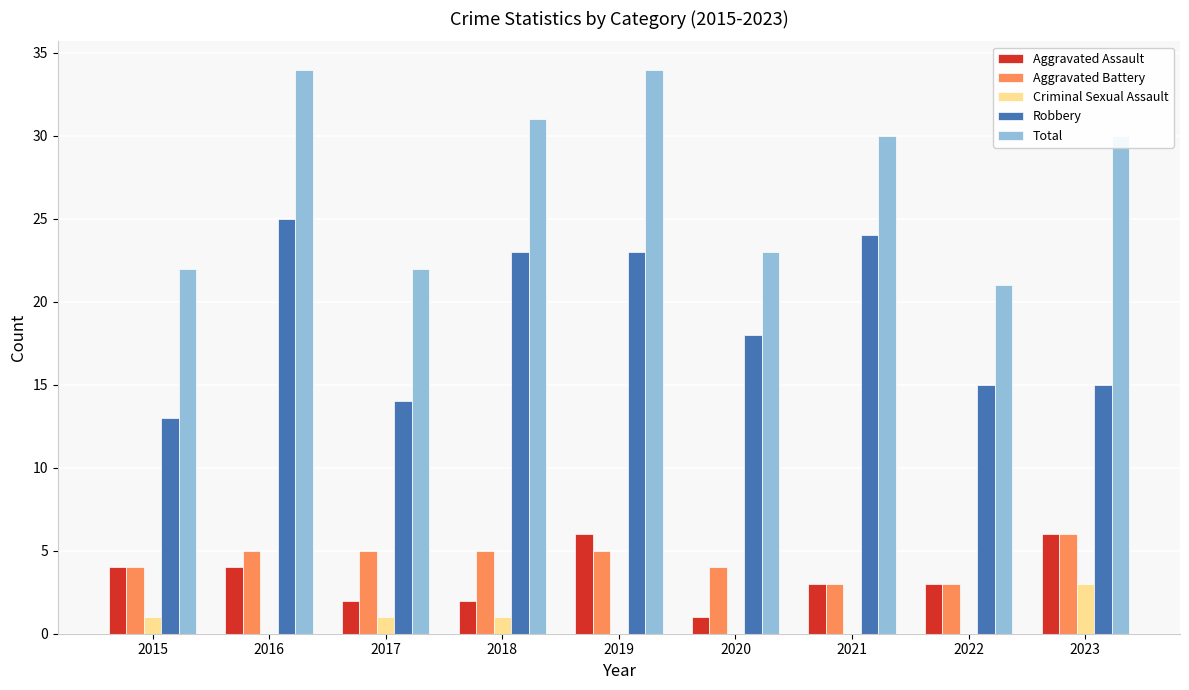

At which label does Aggravated Assault first exceed 3?

2015